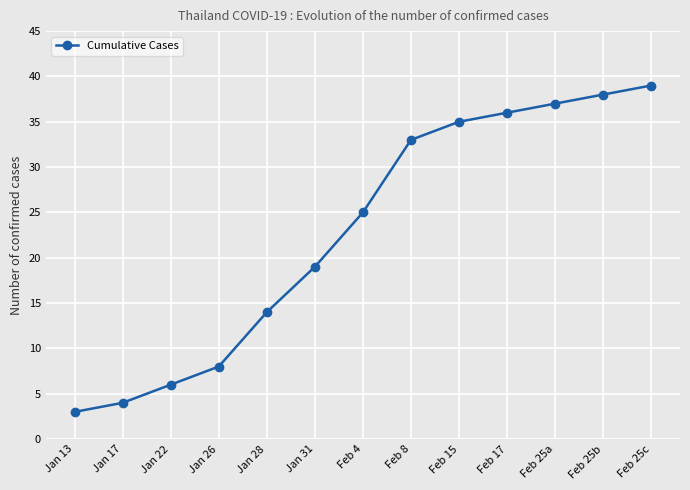

What value does the data have at Feb 17, to the nearest 10?

40